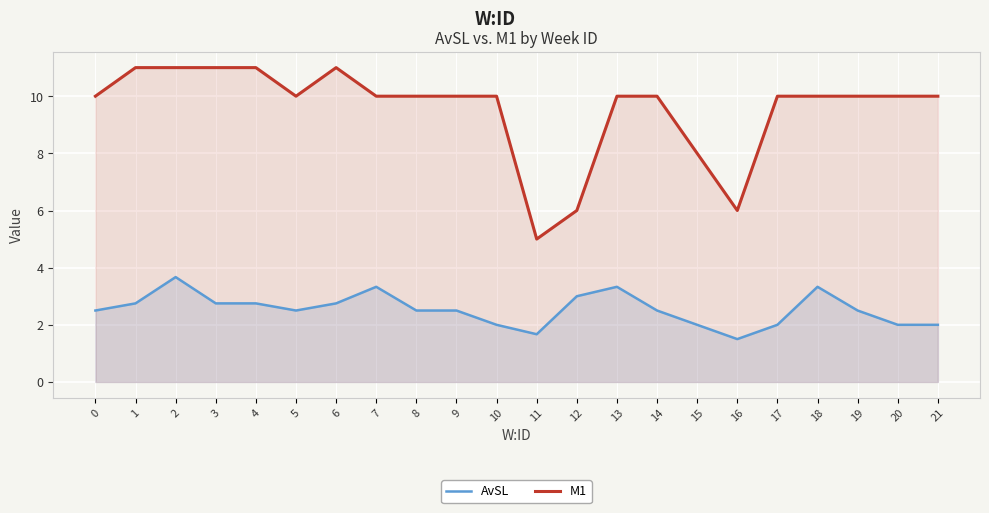

Which has a higher value, 16 or 9?

9